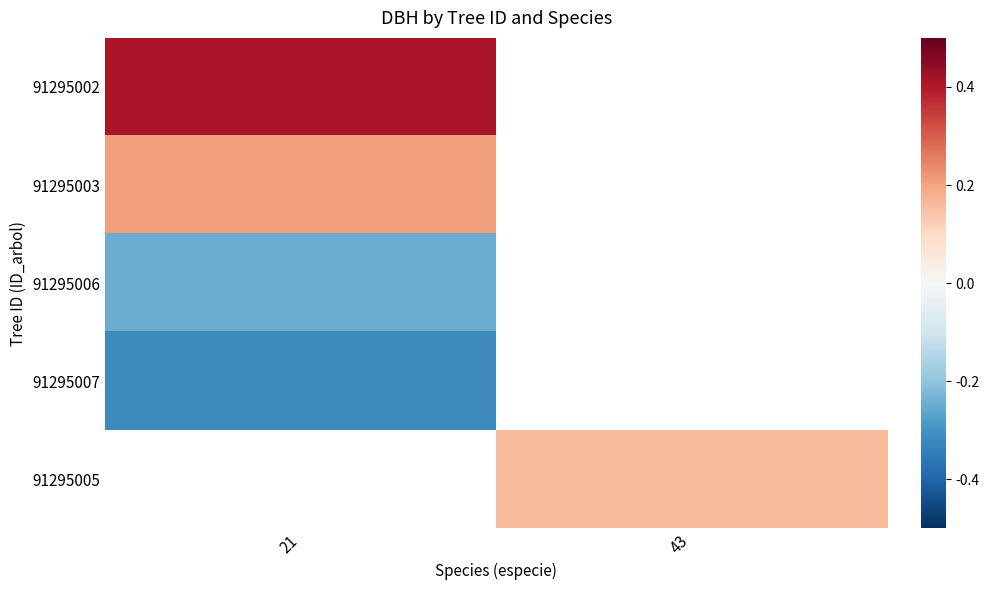

Count the number of categories in the chart.

2